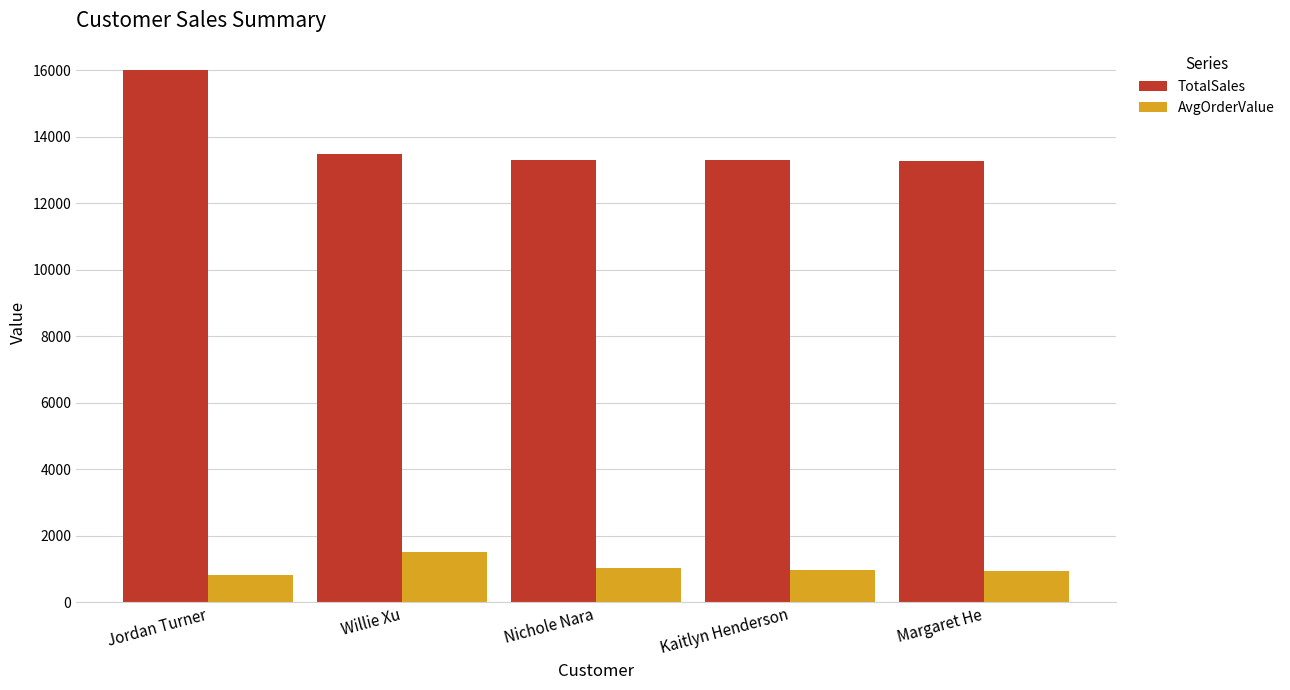

How many distinct data groups are displayed?

2